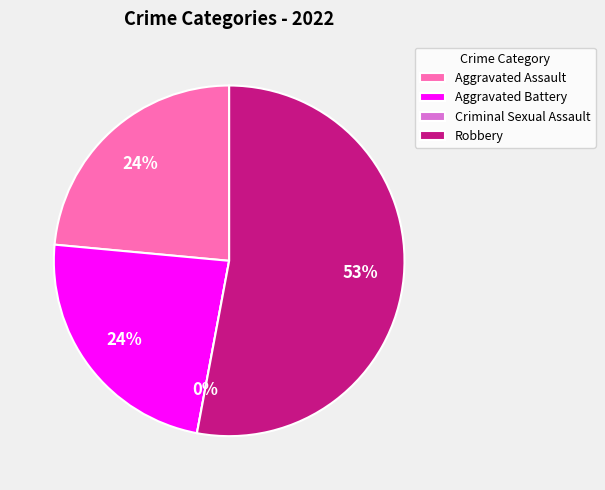

Does Aggravated Battery account for over 50% of the chart?

No